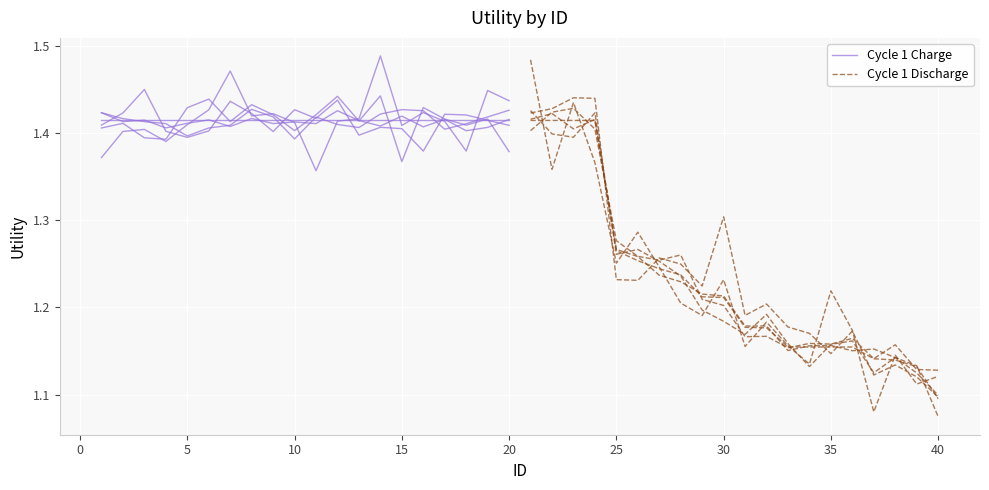

Reading right to left, what are all the values shown in this chart?

Cycle 1 Charge: 1.4	1.4	1.4	1.4	1.4	1.4	1.4	1.4	1.4	1.4	1.4	1.4	1.4	1.4	1.4	1.4	1.4	1.4	1.4	1.4
Cycle 1 Discharge: 1.1	1.1	1.1	1.1	1.2	1.2	1.2	1.2	1.2	1.2	1.2	1.2	1.2	1.2	1.3	1.3	1.4	1.4	1.4	1.4